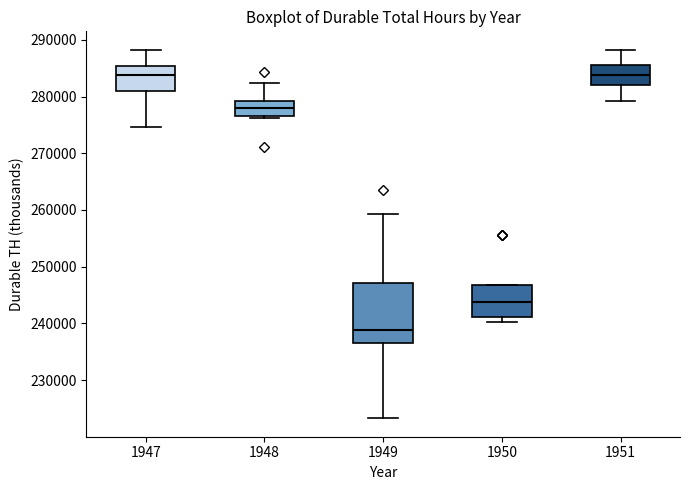

Where is the lower edge of the box at x = 1947 on the y-axis? The values are not printed on the chart, so give them approximately, as read against the axis.

281000